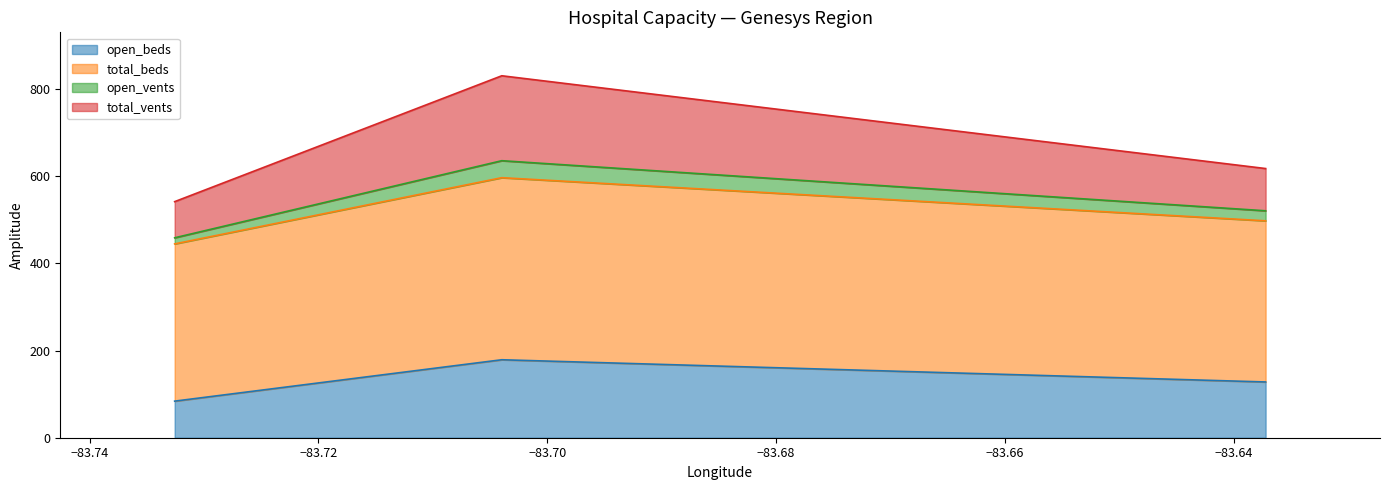

Is it true that open_vents equals 459 at McLaren Flint?

True